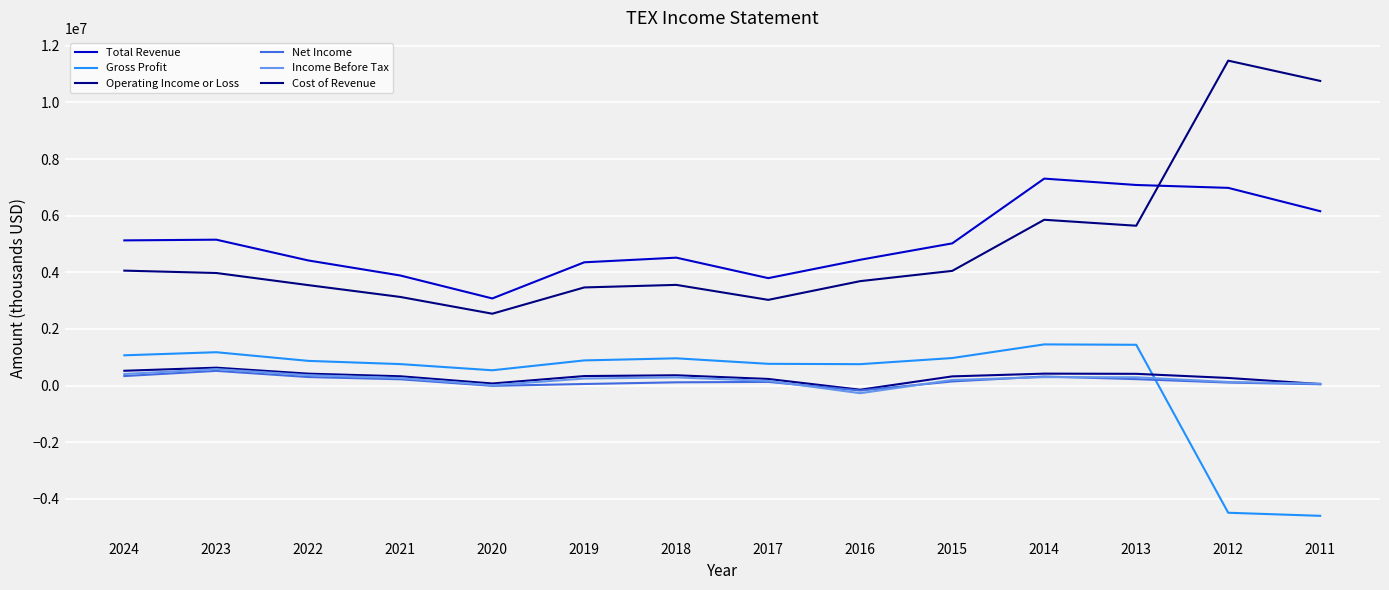

Read the Operating Income or Loss value at 2013.

413900